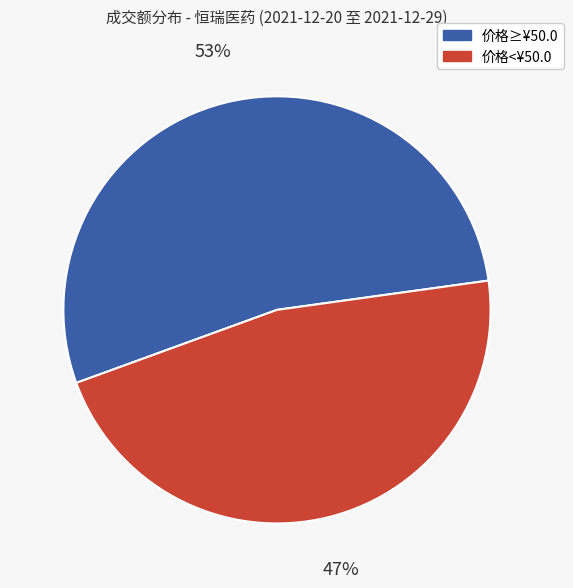

Is there any slice that represents more than half of the pie?

Yes